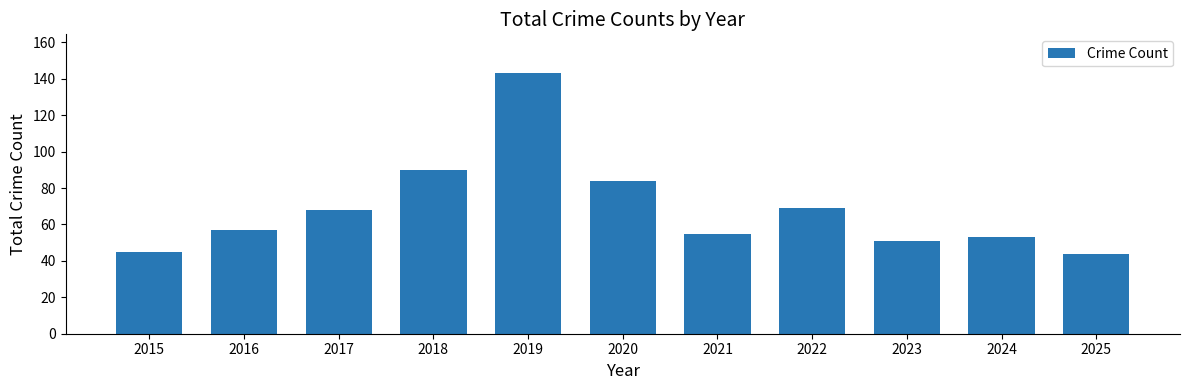

What is the difference between the values at 2021 and 2019?

88